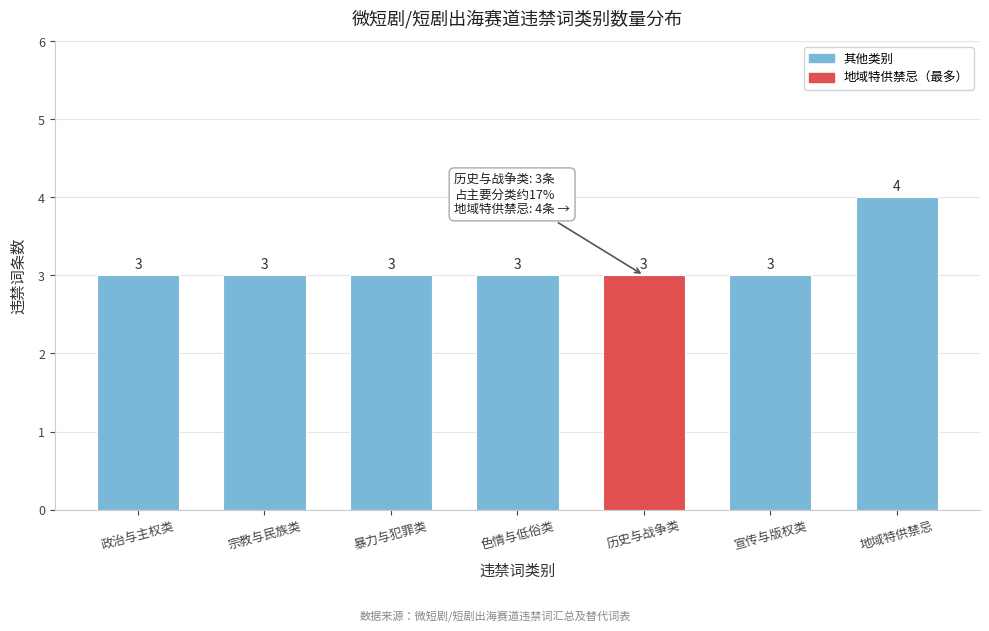

Reading left to right, extract all data points from this chart.

3	3	3	3	3	3	4